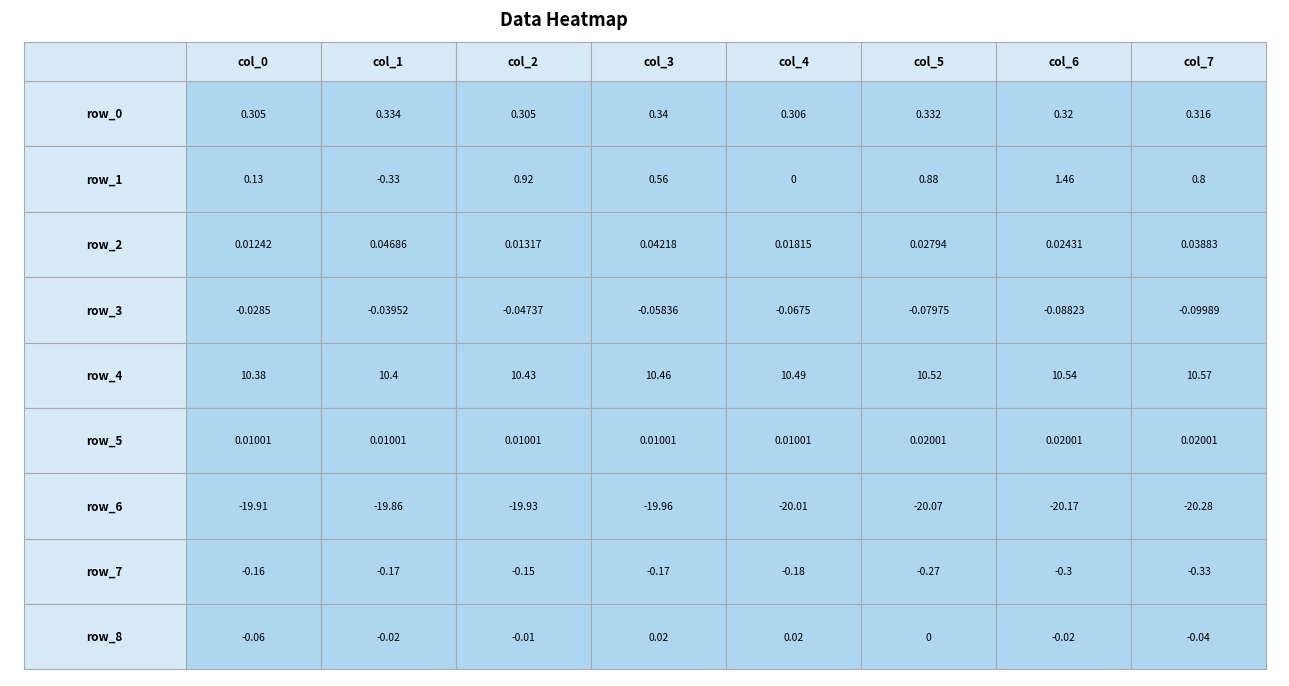

At how many categories does at least one series exceed 6?

8